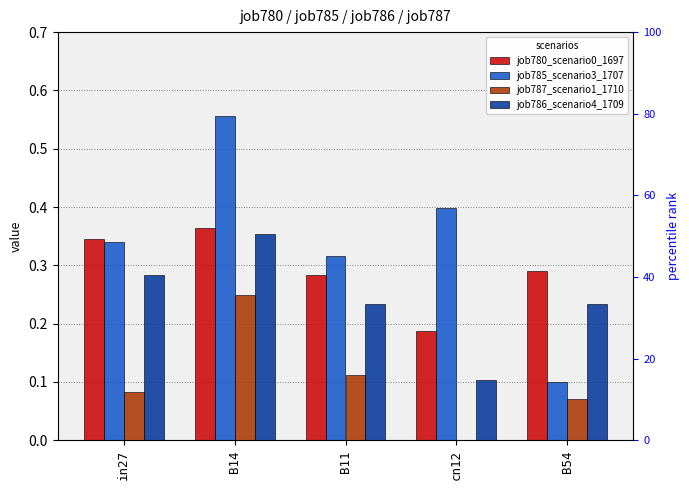

True or false: job780_scenario0_1697 has a value of 0.3 at B54.

True